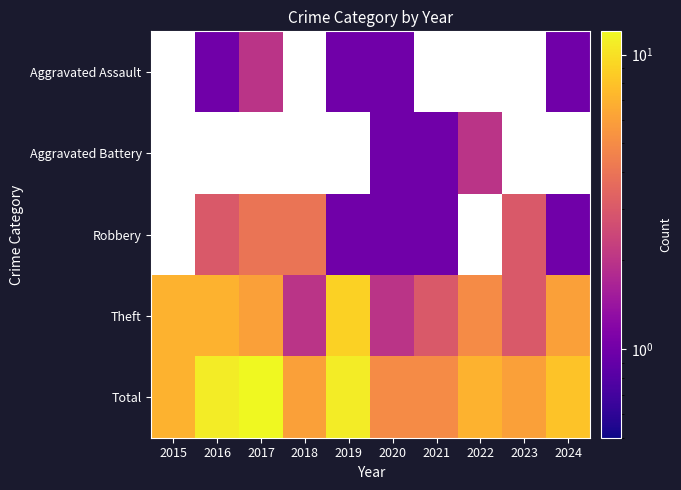

Count the number of data series in this chart.

5